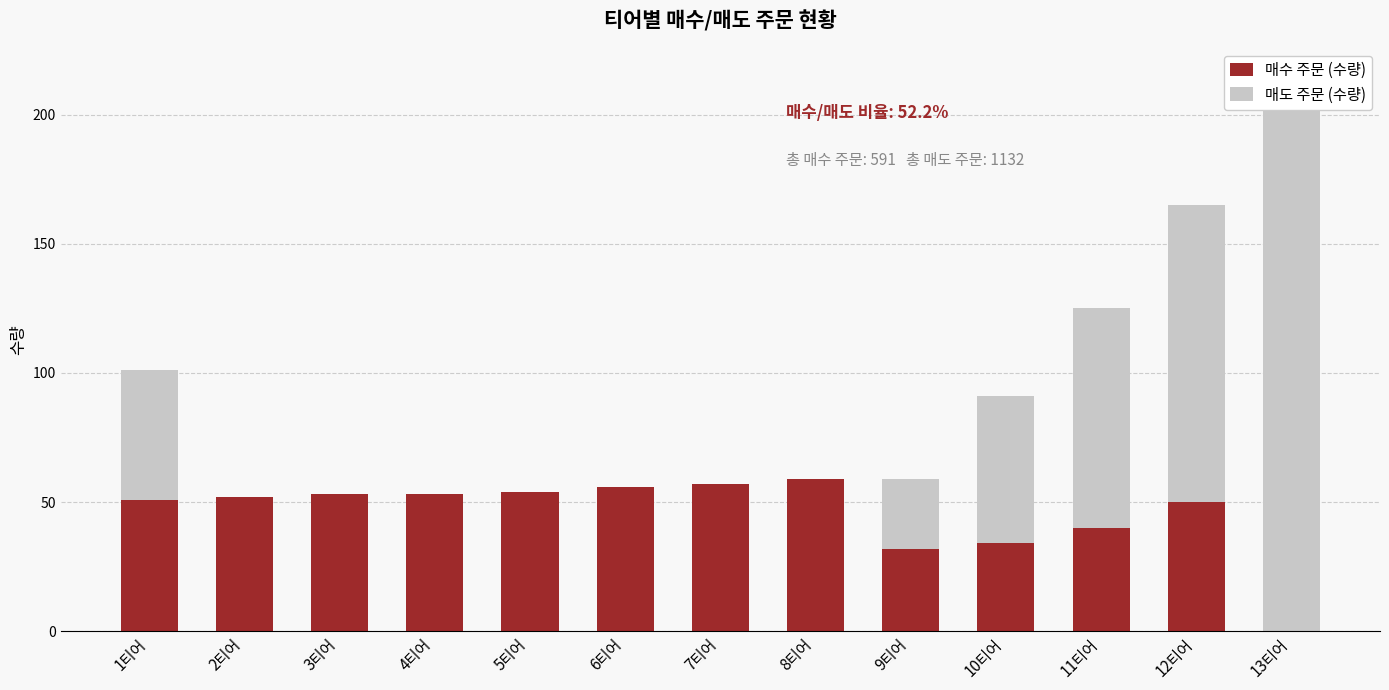

How many values in 매도 주문 (수량) are above zero?

6